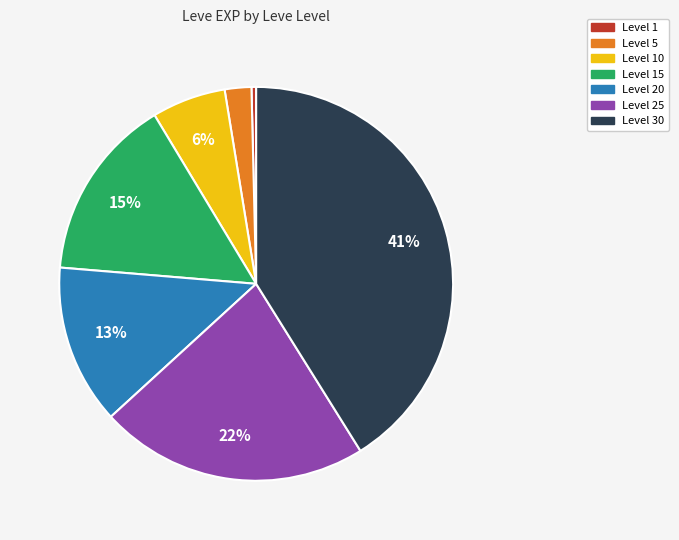

Is there any slice that represents more than half of the pie?

No